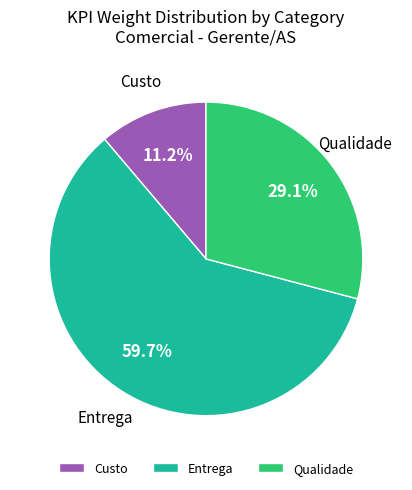

The Custo slice represents 24% of the pie. True or false?

False